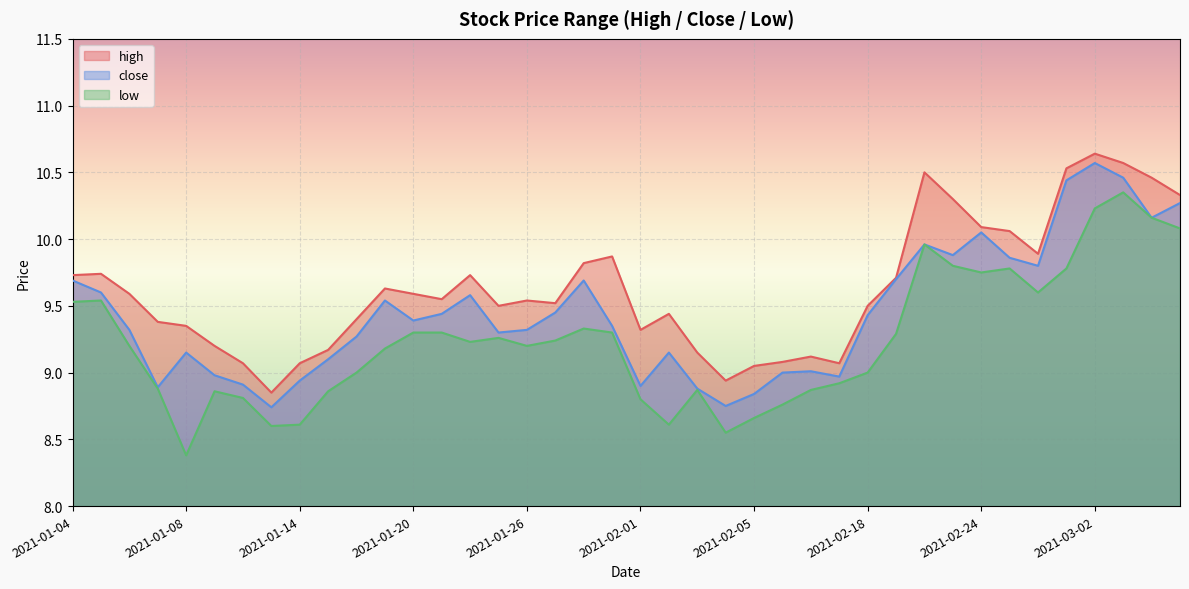

What value does the low series have at 2021-01-14?

8.6